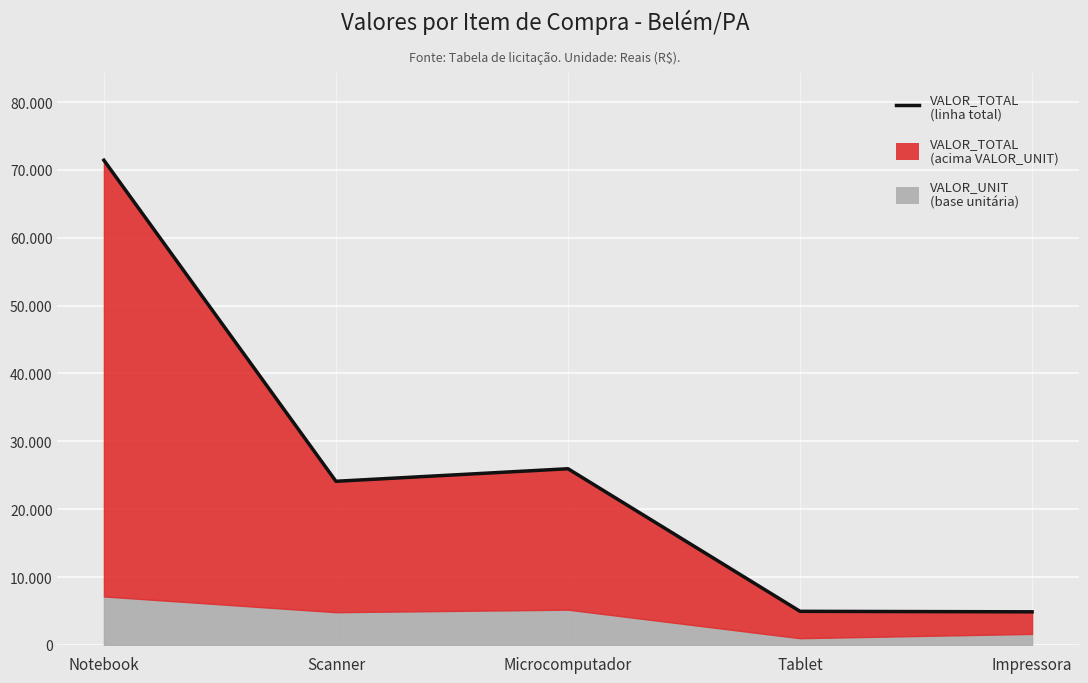

List the labels in order of value, largest first.

Notebook, Microcomputador, Scanner, Tablet, Impressora